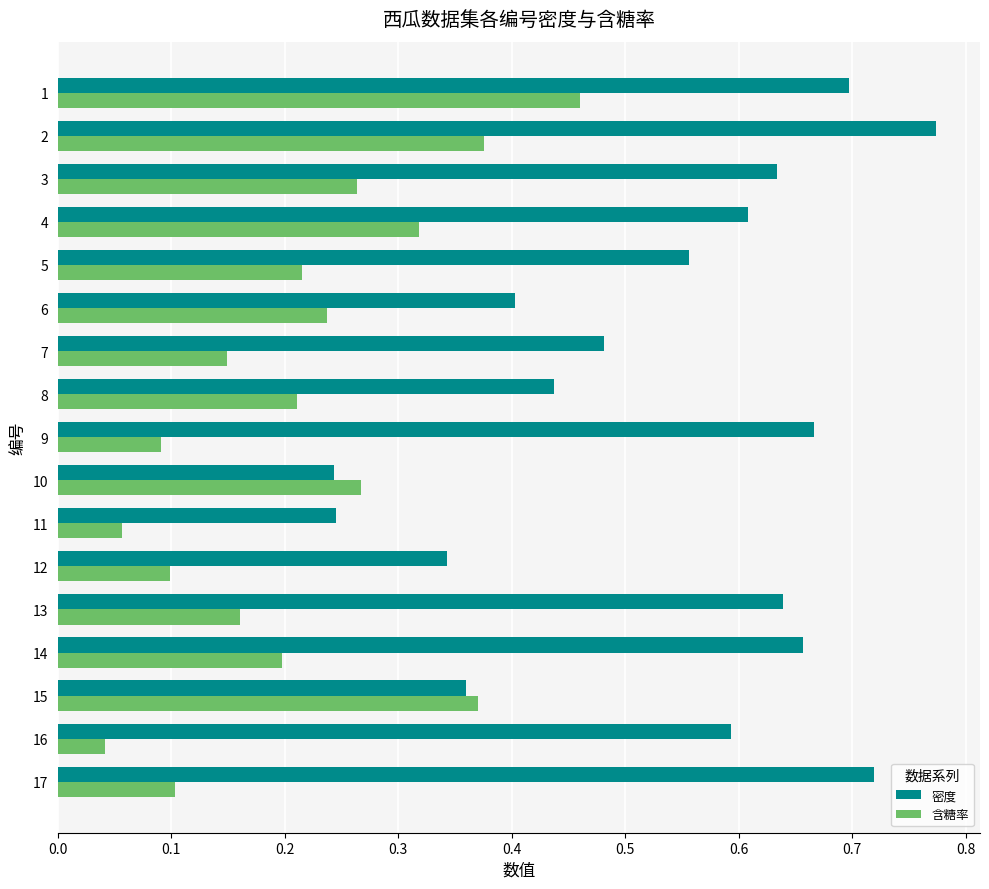

Rank the series at 2 from highest to lowest value.

密度, 含糖率